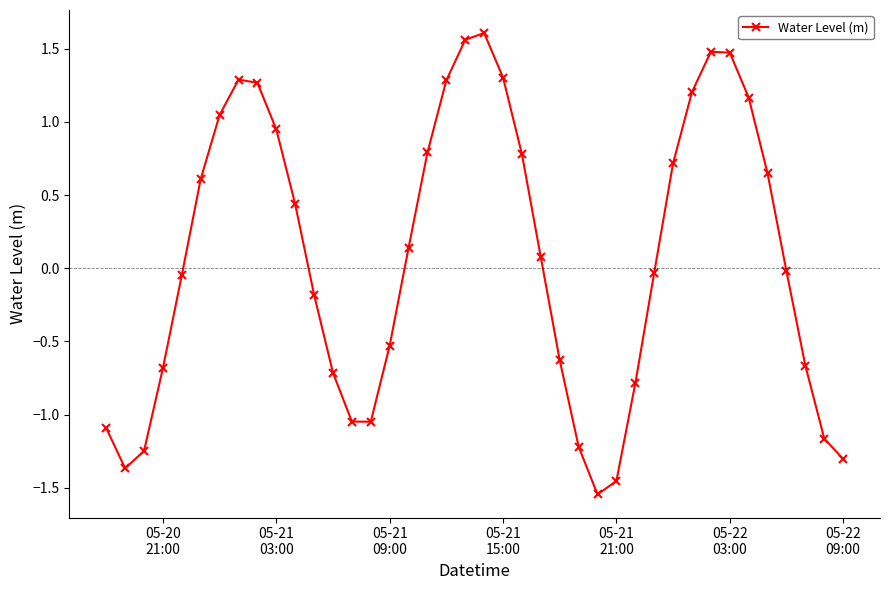

What is the difference between the maximum and minimum values?

3.2